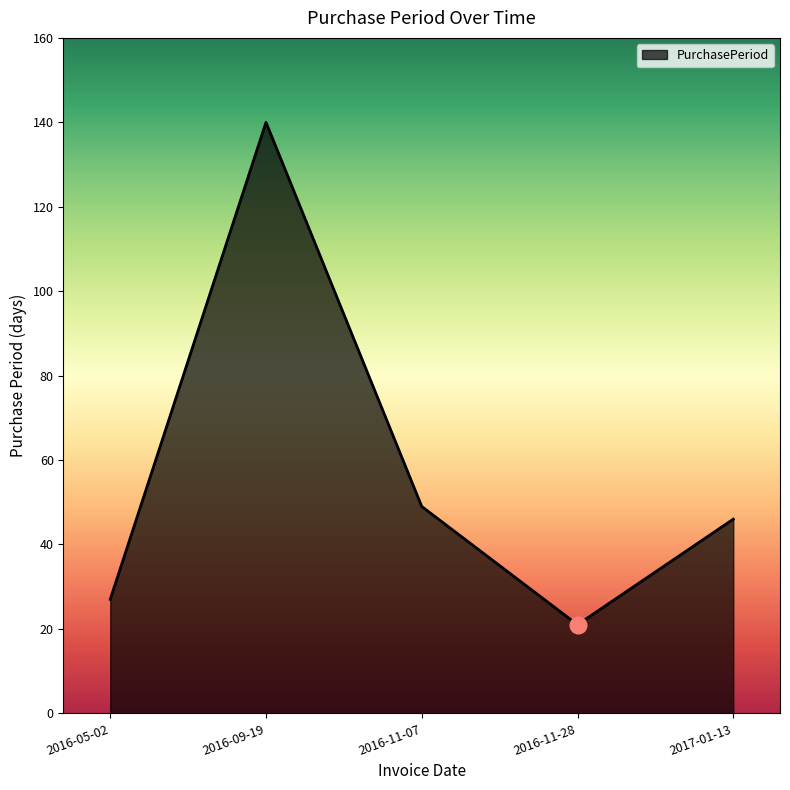

True or false: there are more than 2 points higher than both neighbors.

False